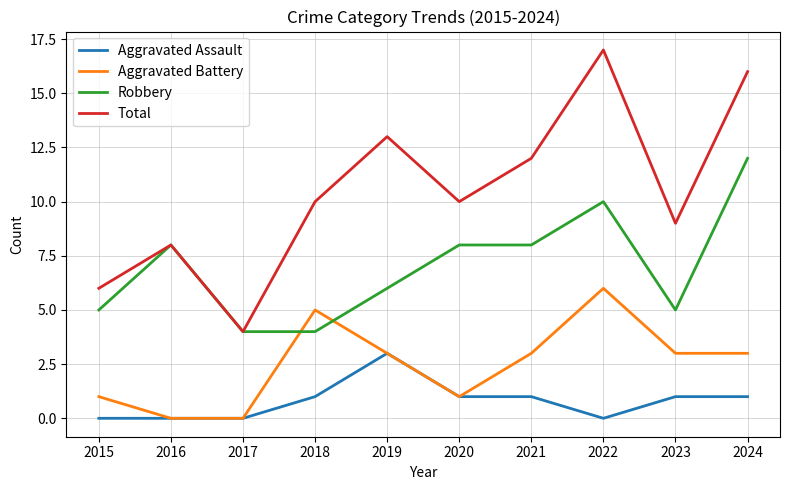

Reading left to right, transcribe all the data shown in this chart.

Aggravated Assault: 0	0	0	1	3	1	1	0	1	1
Aggravated Battery: 1	0	0	5	3	1	3	6	3	3
Robbery: 5	8	4	4	6	8	8	10	5	12
Total: 6	8	4	10	13	10	12	17	9	16